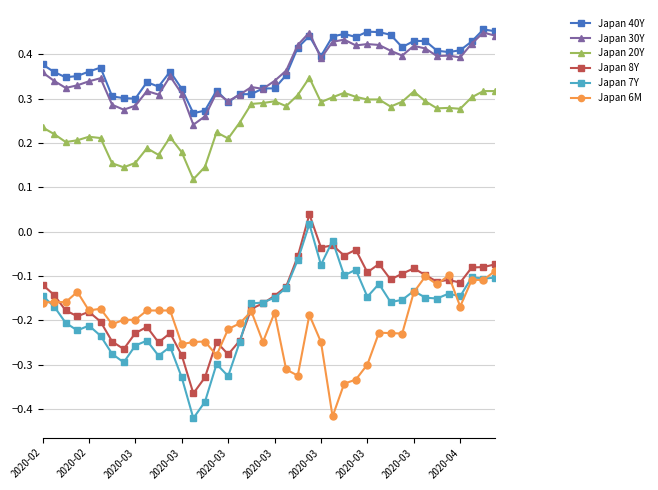

Which series has the widest spread of values?

Japan 7Y